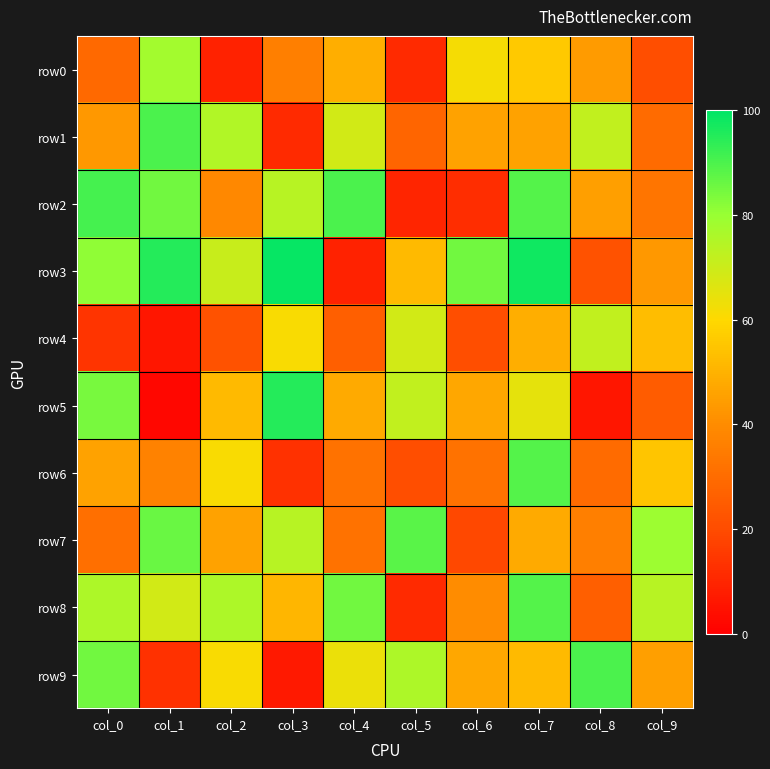

List the series in order of their peak value, lowest first.

row4, row0, row7, row6, row8, row1, row9, row2, row5, row3